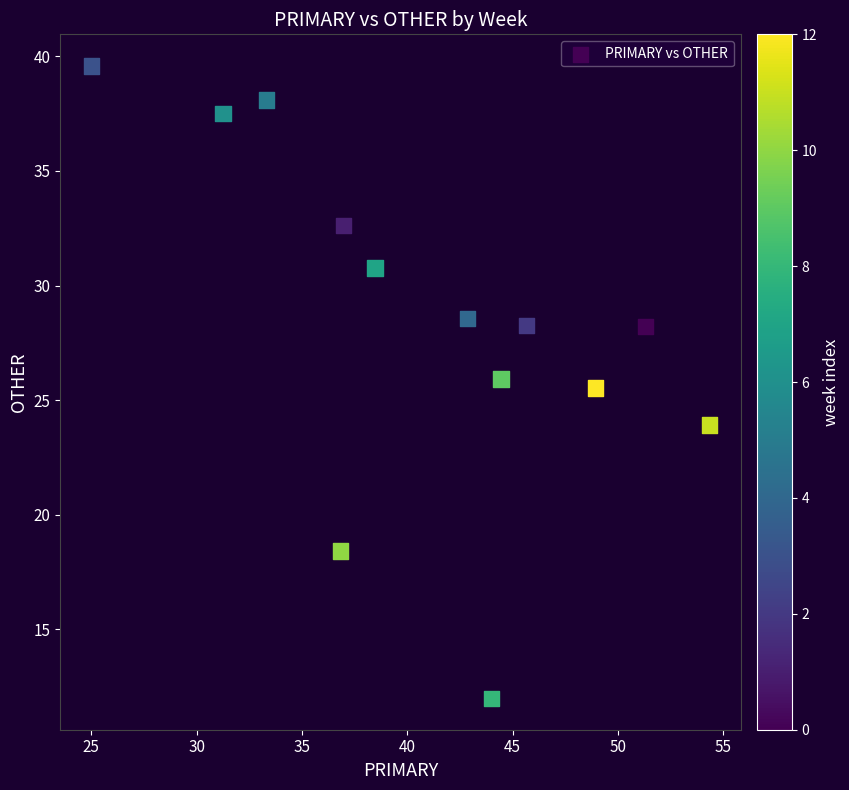

What is the range of Y values (max minus min)?

27.6